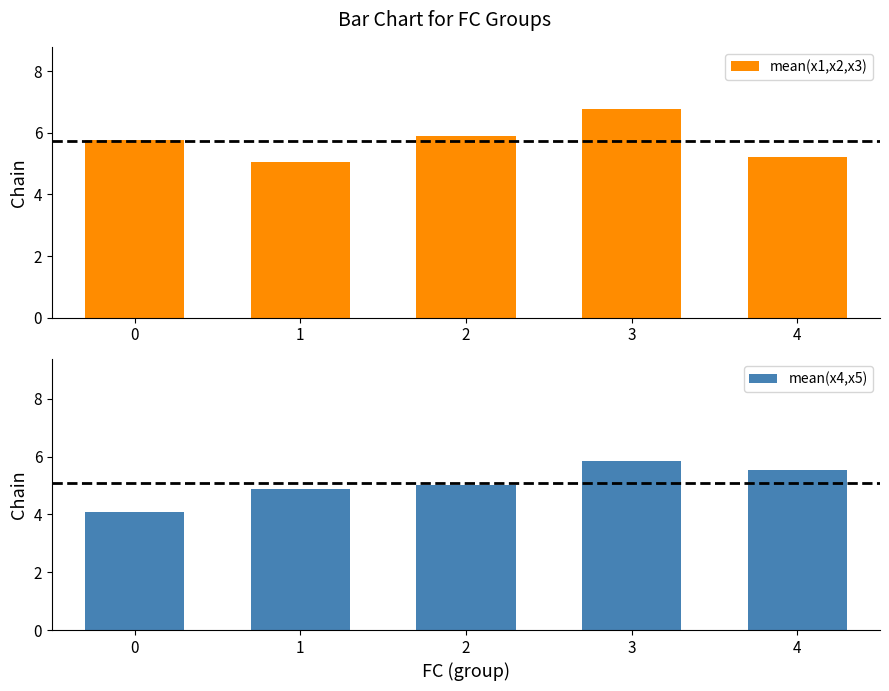

What is the value of the mean(x1,x2,x3) bar at the 2nd from the left?

5.0